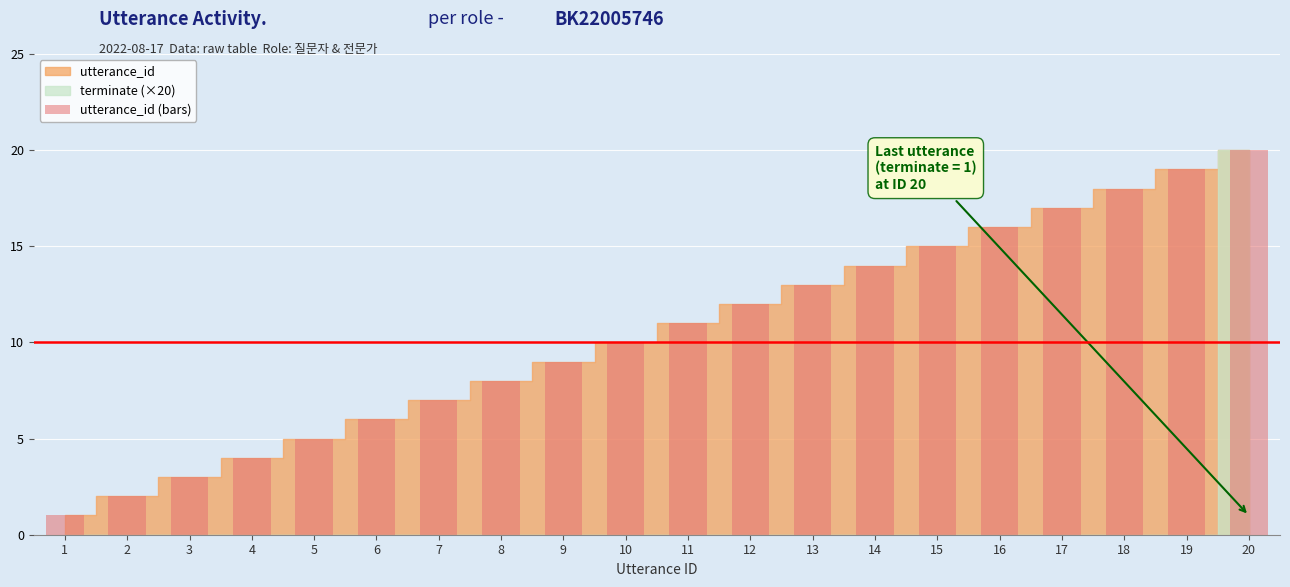

What is the difference between the second highest and minimum values?

18